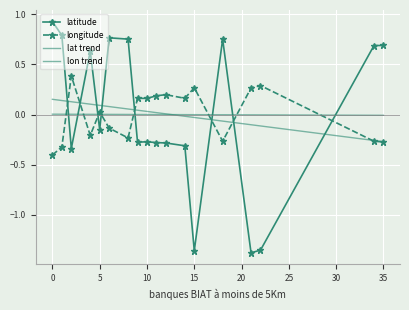

How many values in the longitude series are below 0?

8